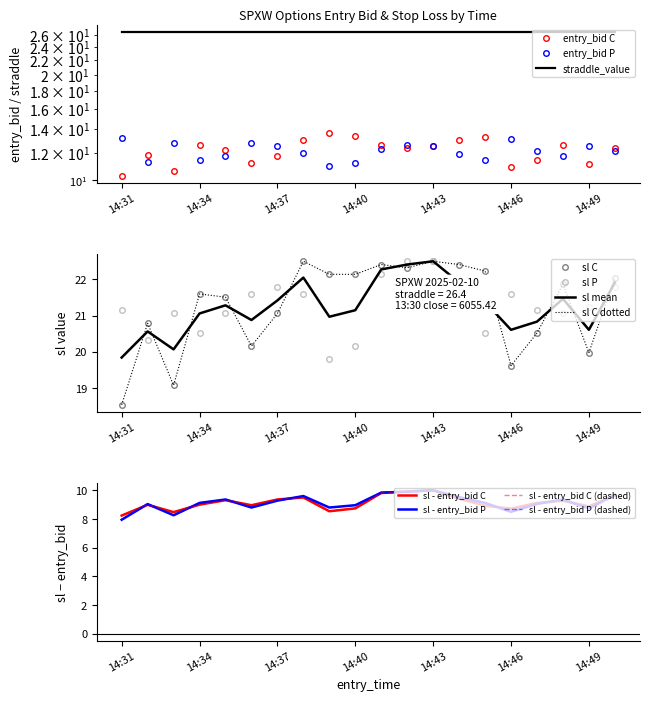

True or false: entry_bid_P and sl_C cross at least once.

False